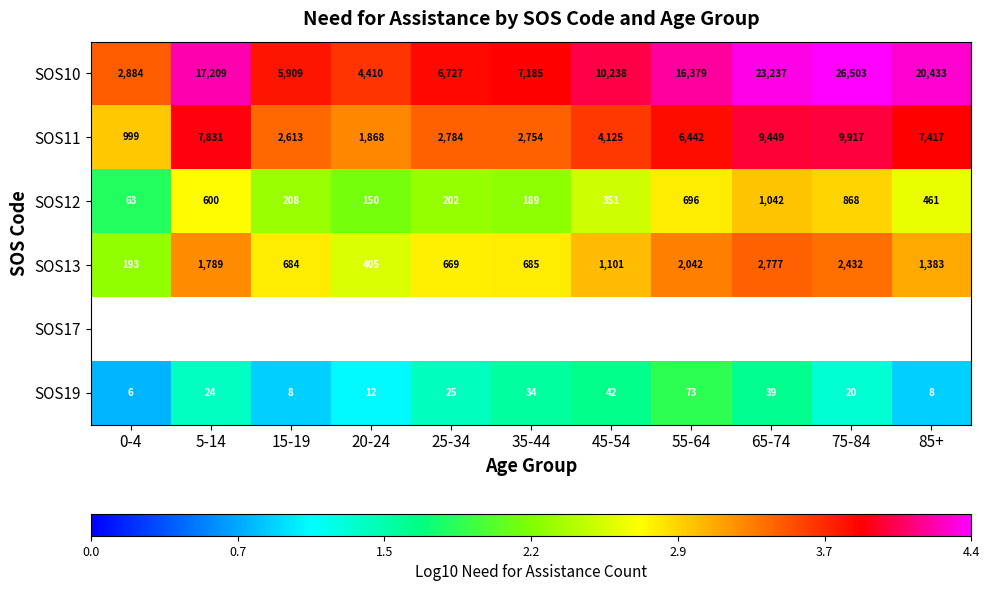

At how many categories does at least one series exceed 1?

11